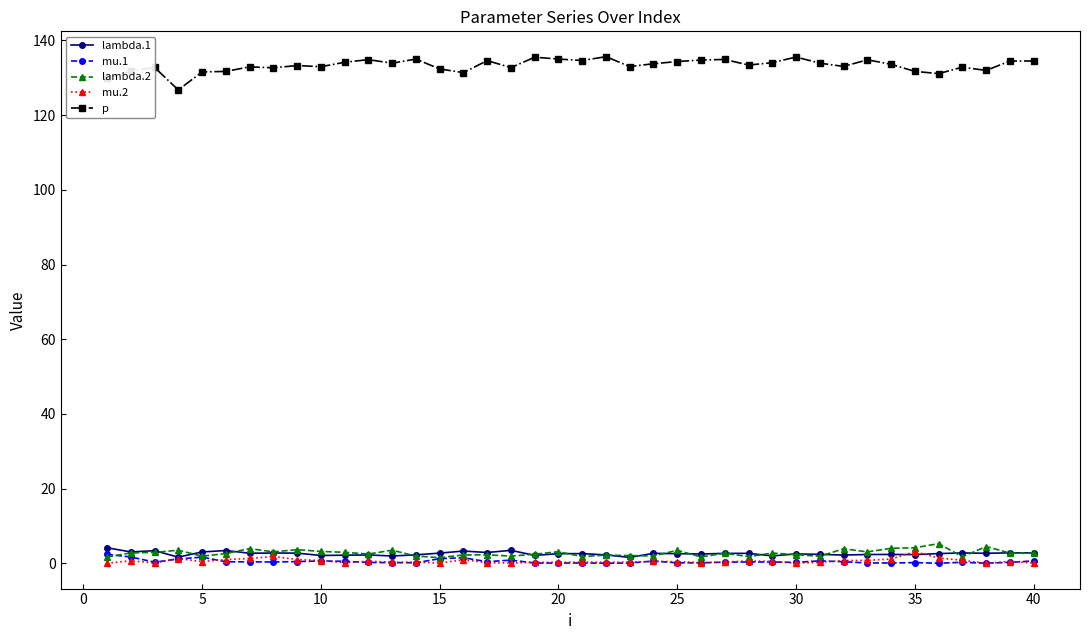

True or false: lambda.2 and p intersect in this chart.

False